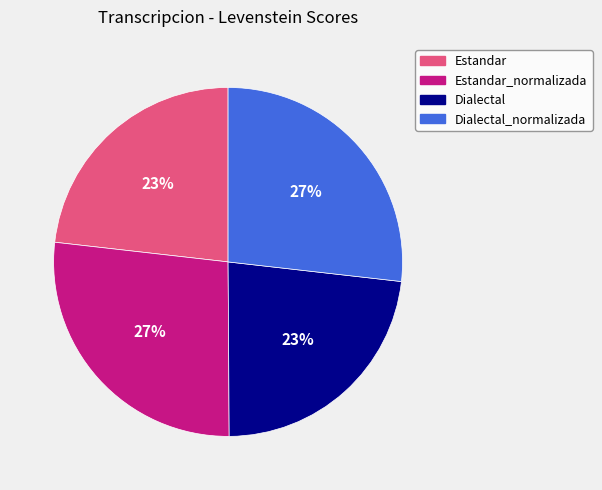

Is it true that Dialectal is 37% of the pie?

False